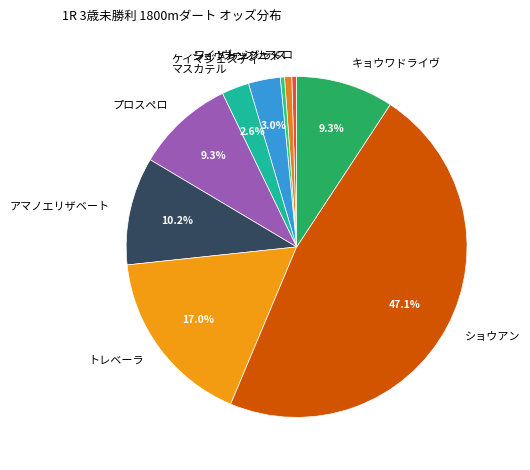

Does アマノエリザベート represent more than half of the total?

No